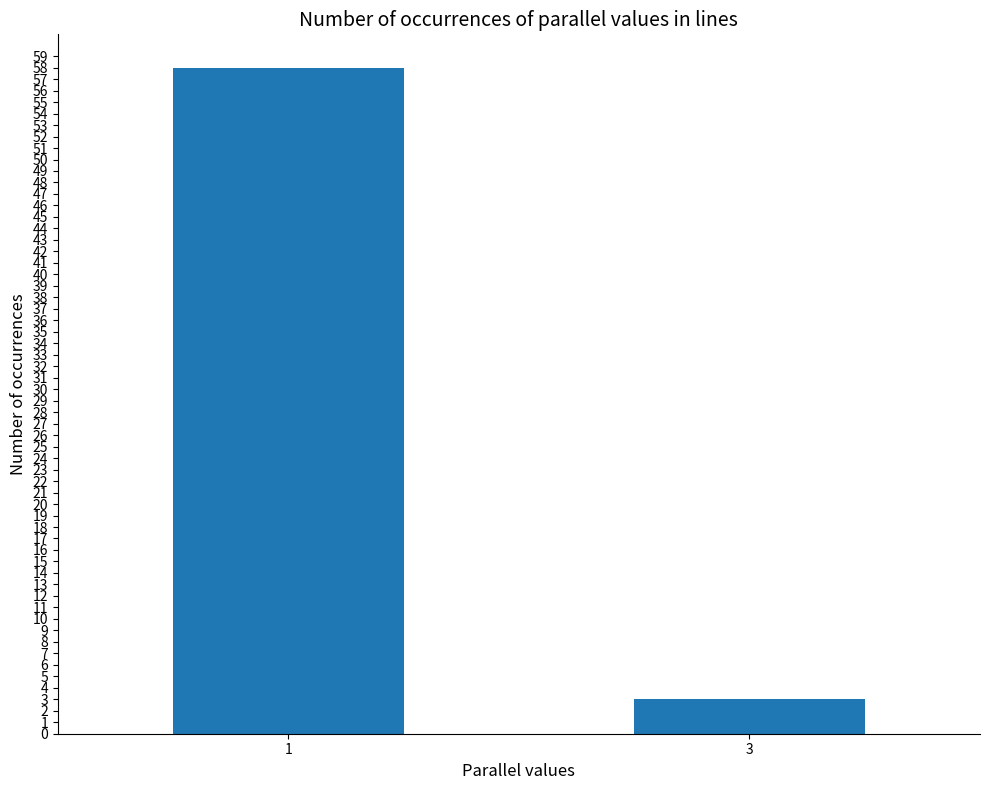

Which has a higher value, 1 or 3?

1